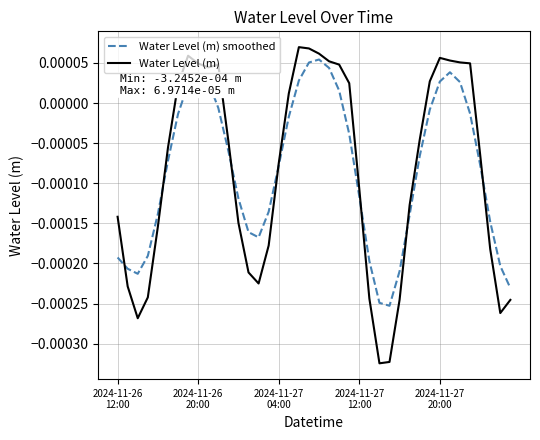

Which series has the widest spread of values?

Water Level (m)